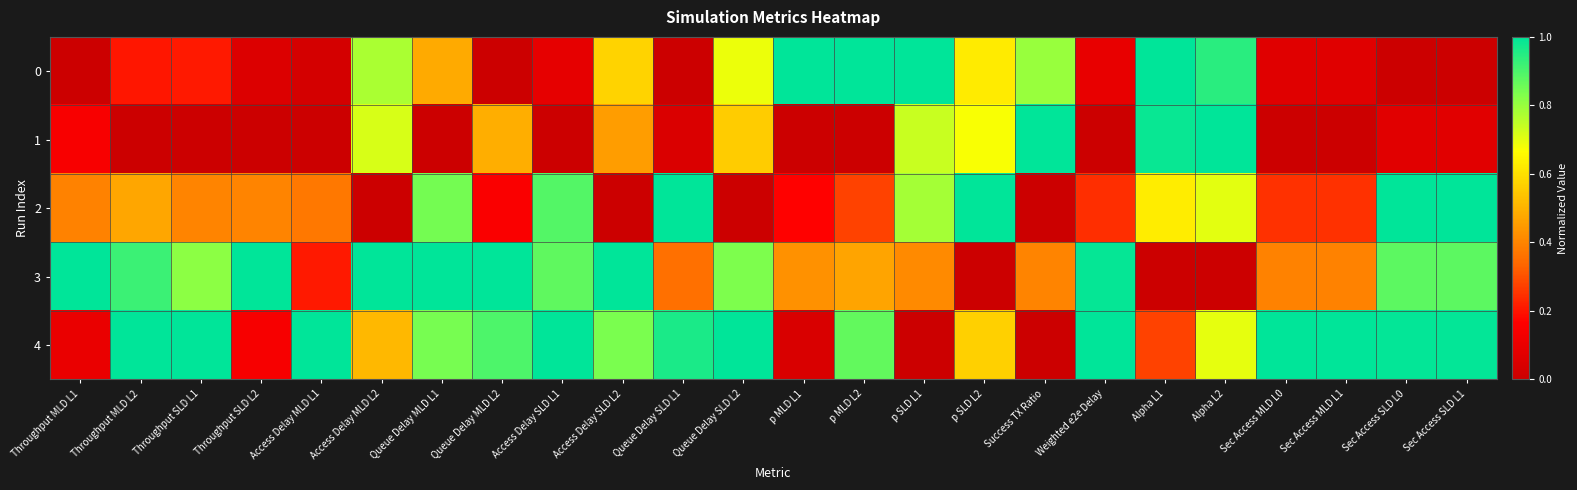

Rank the series at Access Delay MLD L1 from highest to lowest value.

4, 2, 3, 0, 1